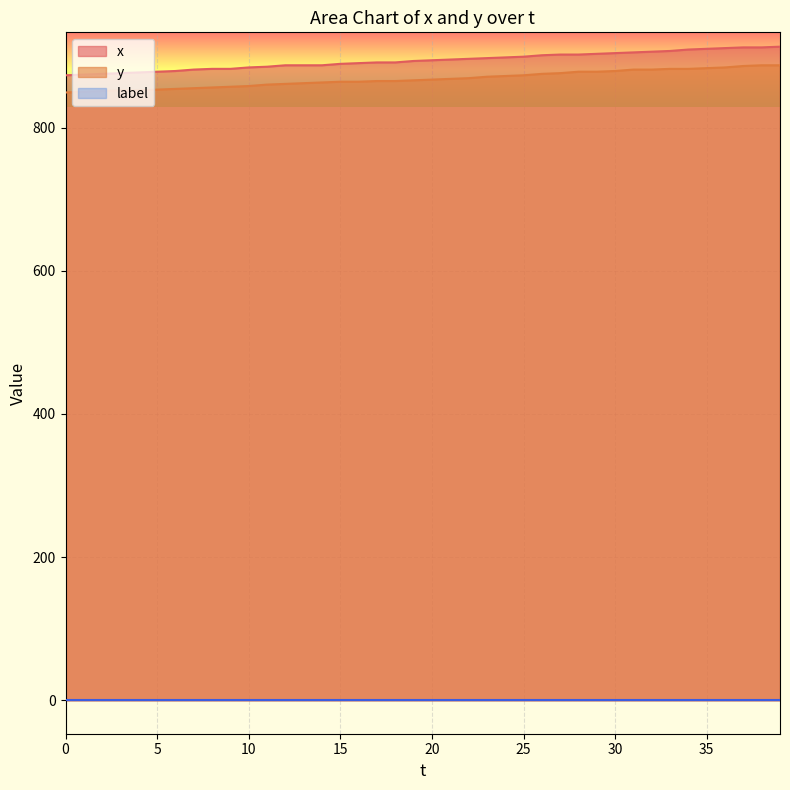

What is the average value of the x series?

893